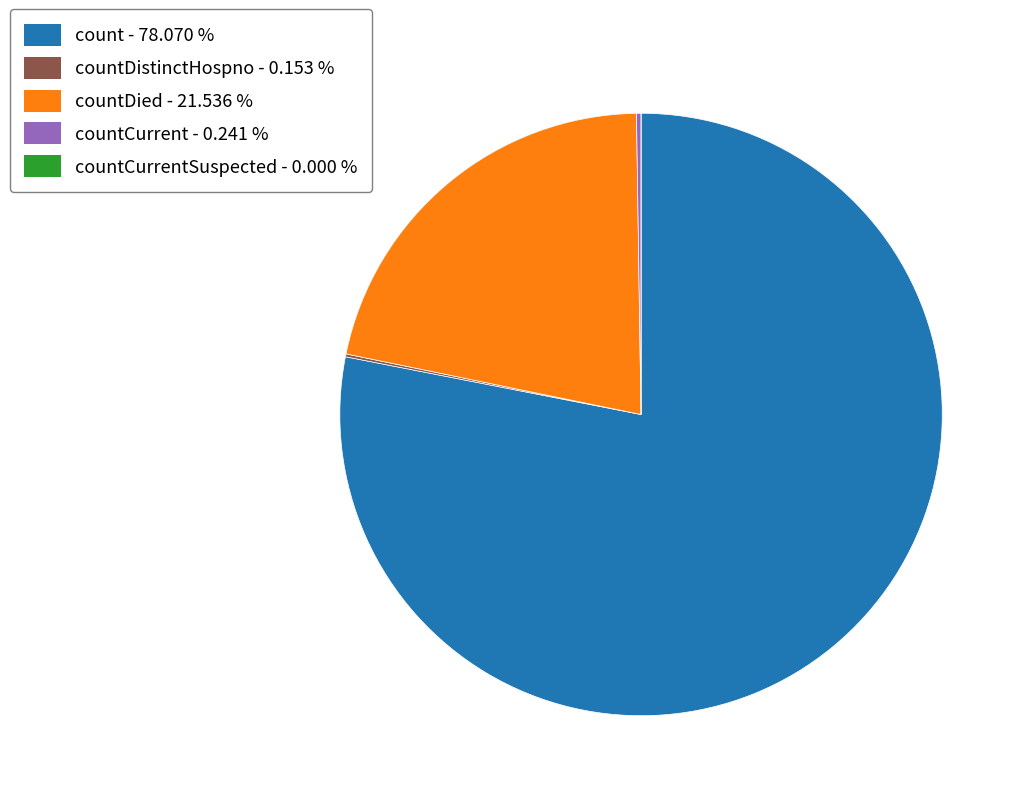

Is there any slice that represents more than half of the pie?

Yes